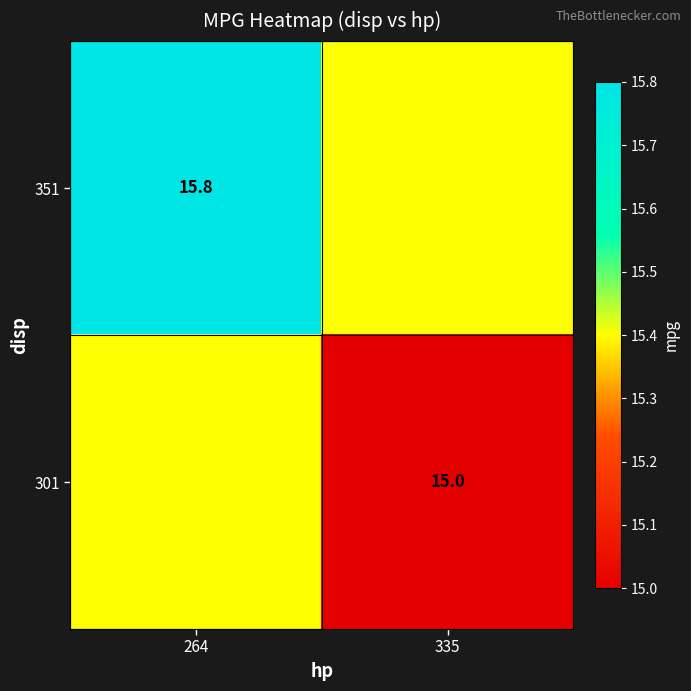

The 301 series shows 5.4 at 335. True or false?

False